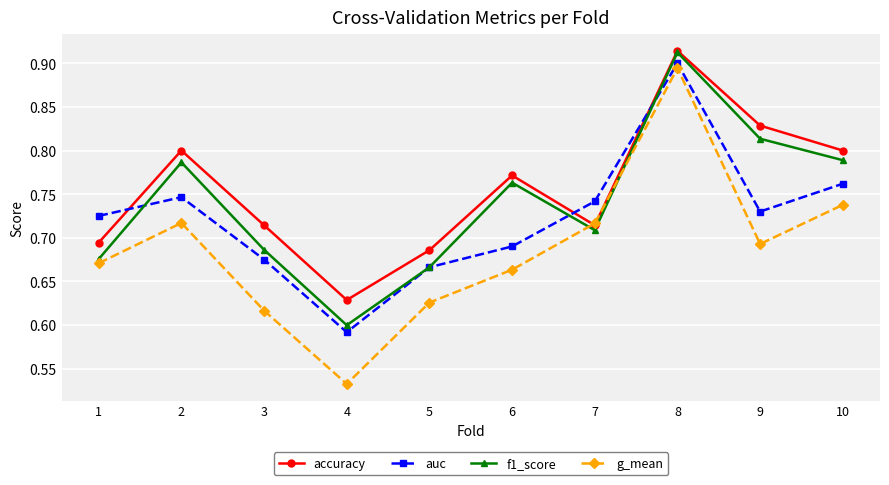

Which series changed the most between 1 and 10?

f1_score